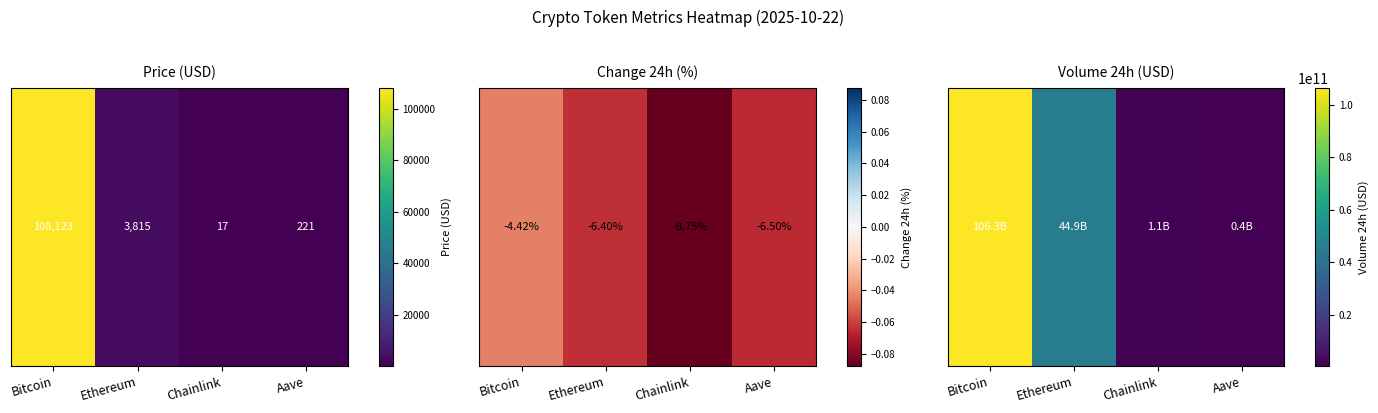

How many data points are less than 44891155334?

2